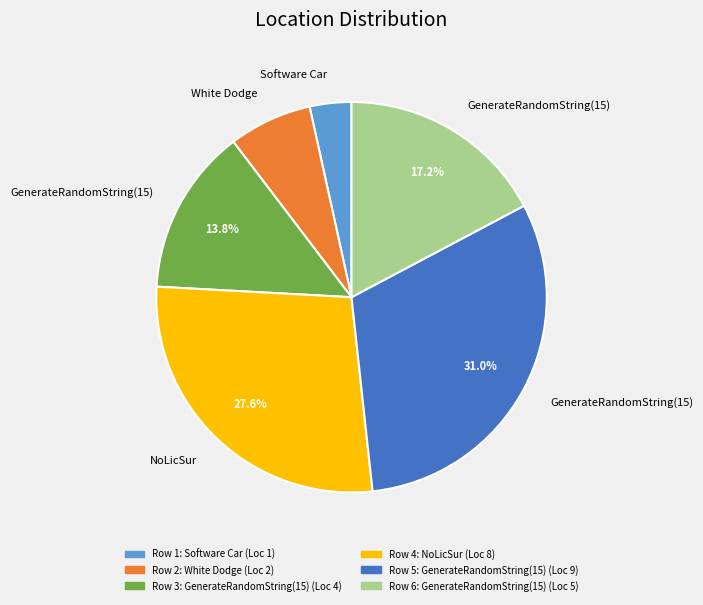

Does any single category account for the majority?

No